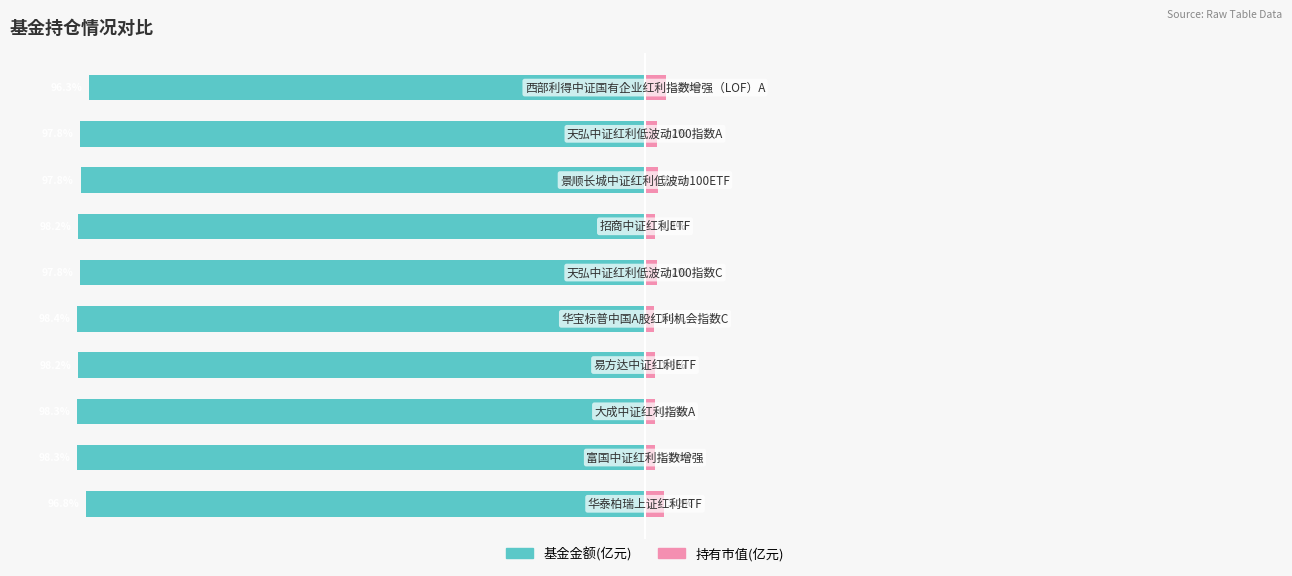

Between 3 and 9, which is larger?

9